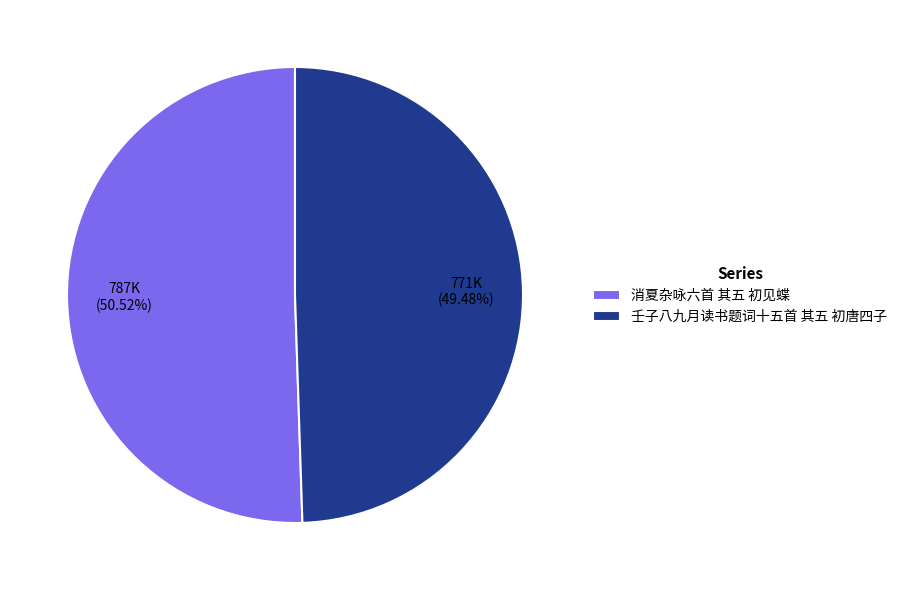

How many slices are in this pie chart?

2